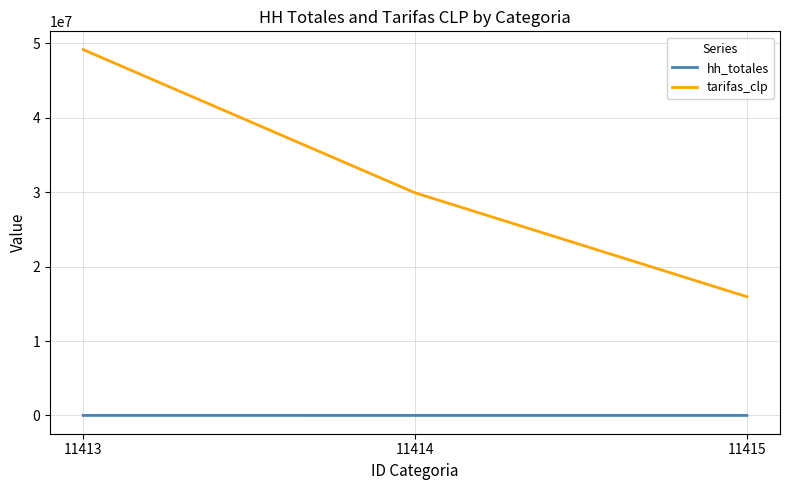

At which label does hh_totales first exceed 540?

11413